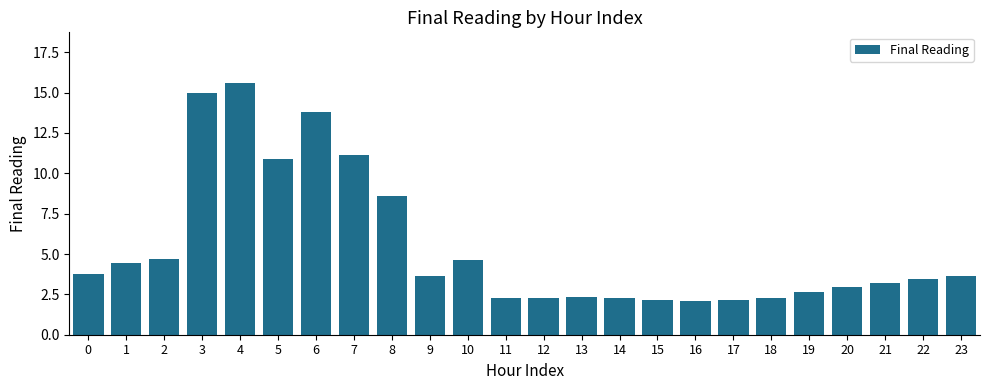

What is the value of the 19th bar from the left?

2.3